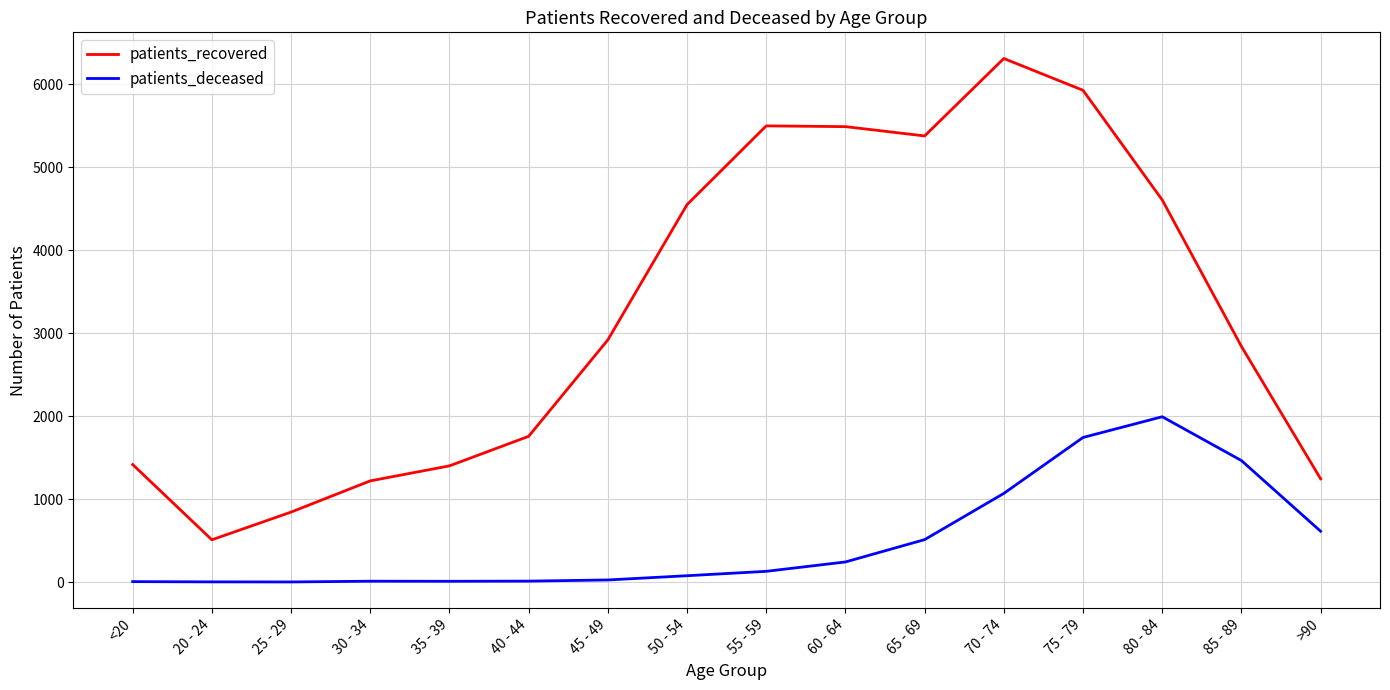

What is the difference between the maximum and minimum values in the patients_deceased series?

1991